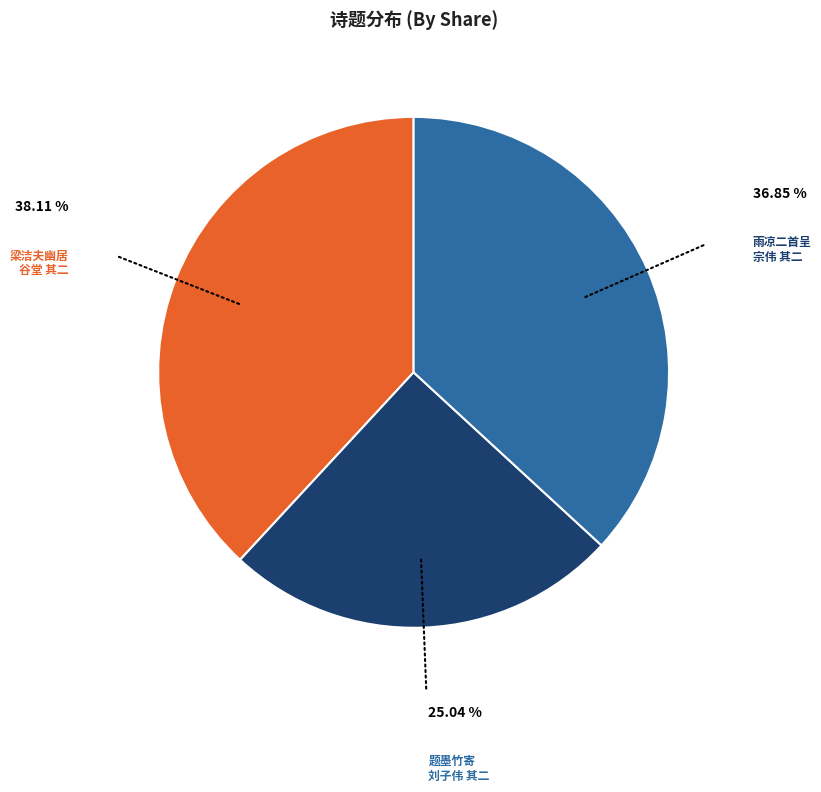

How many slices are in this pie chart?

3